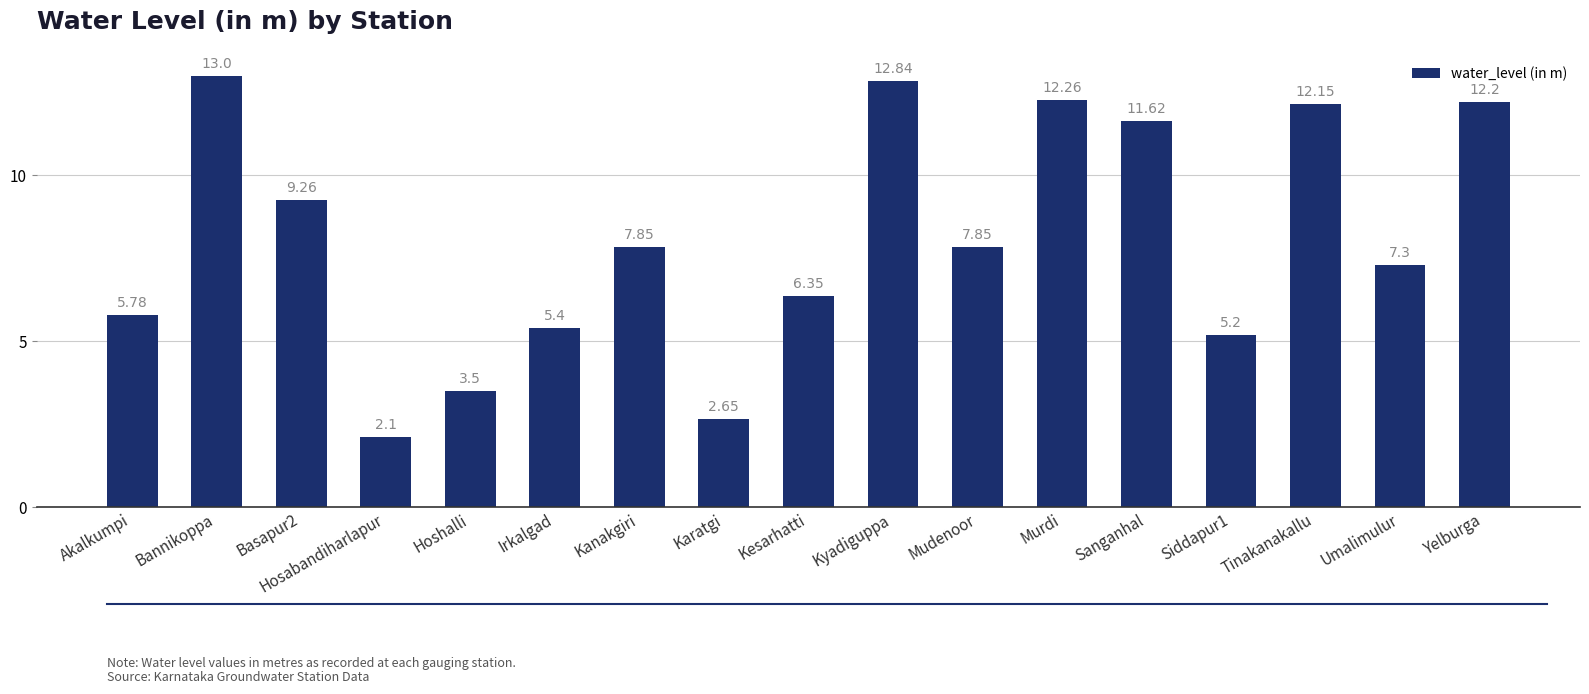

Which label corresponds to the smallest value in the chart?

Hosabandiharlapur